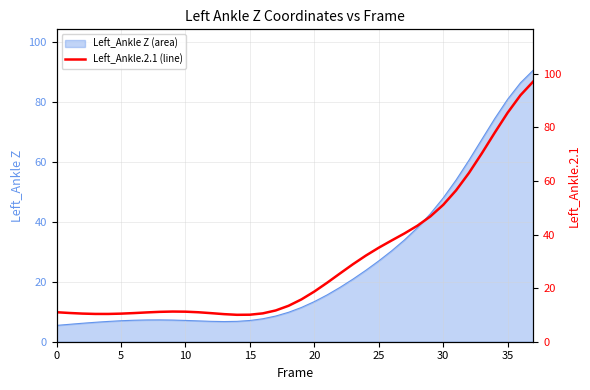

What is the difference between the maximum and minimum values?

87.1